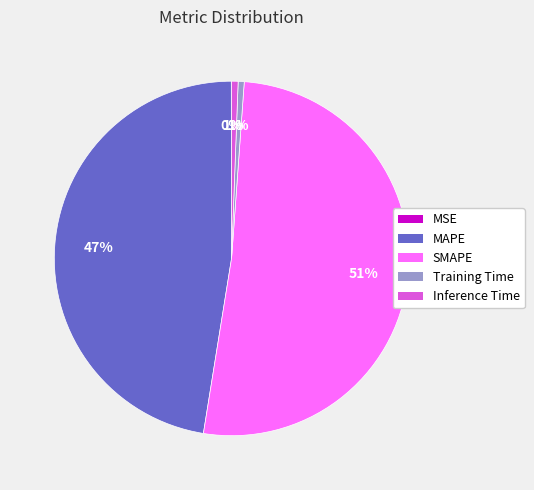

Between Training Time and SMAPE, which is larger?

SMAPE